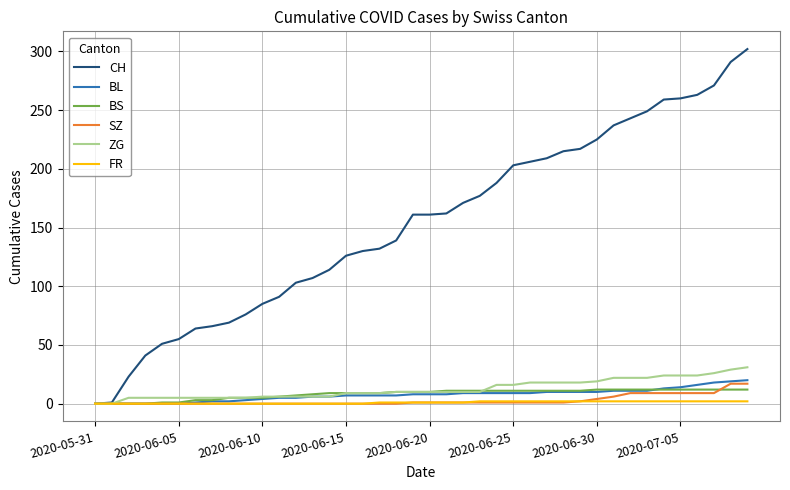

What is the maximum value for BL?

20